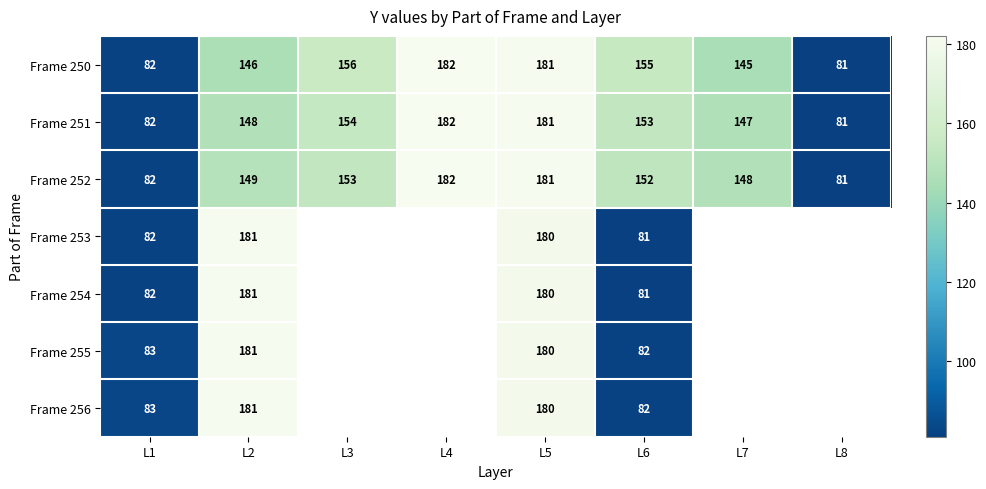

The Frame 251 series shows 290 at L5. True or false?

False